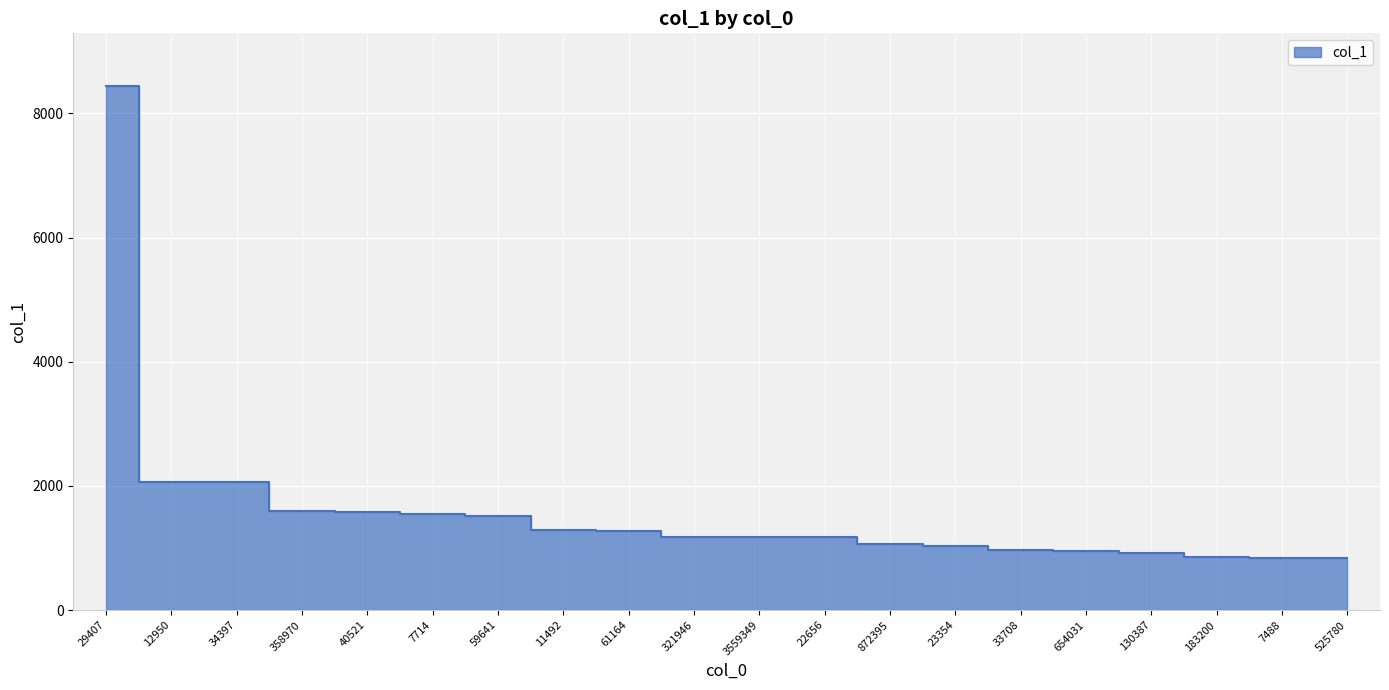

Approximately how many times larger is the value at 40521 compared to 321946?

1.3